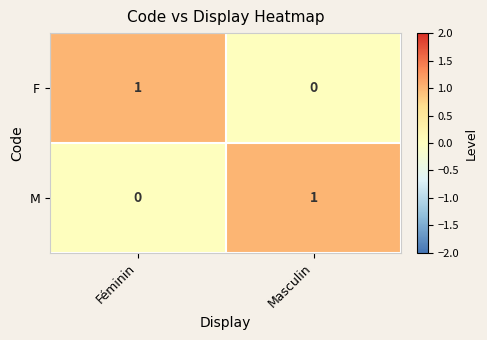

Rank the series at Féminin from lowest to highest value.

M, F